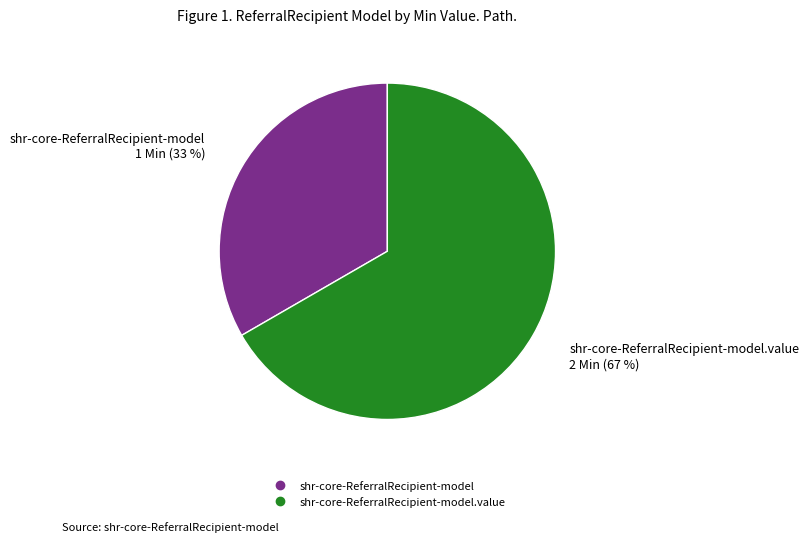

Is there any slice that represents more than half of the pie?

Yes